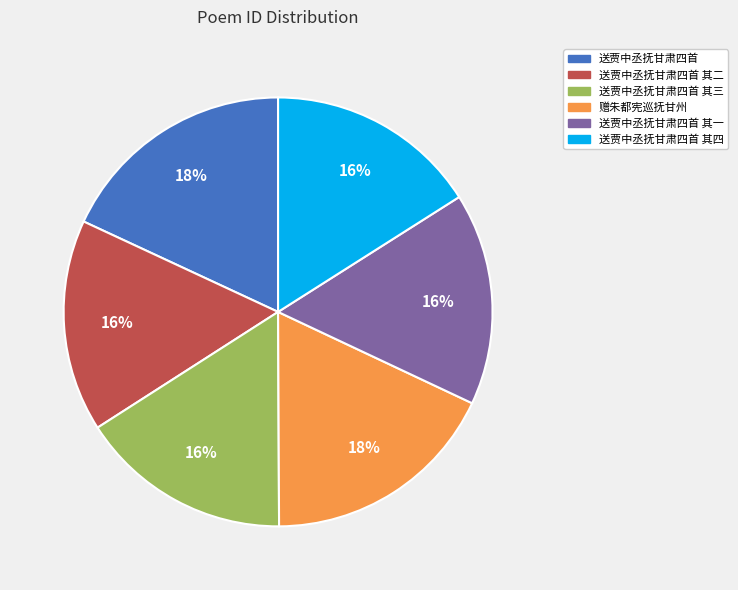

To the nearest percent, what is the average slice percentage?

17%